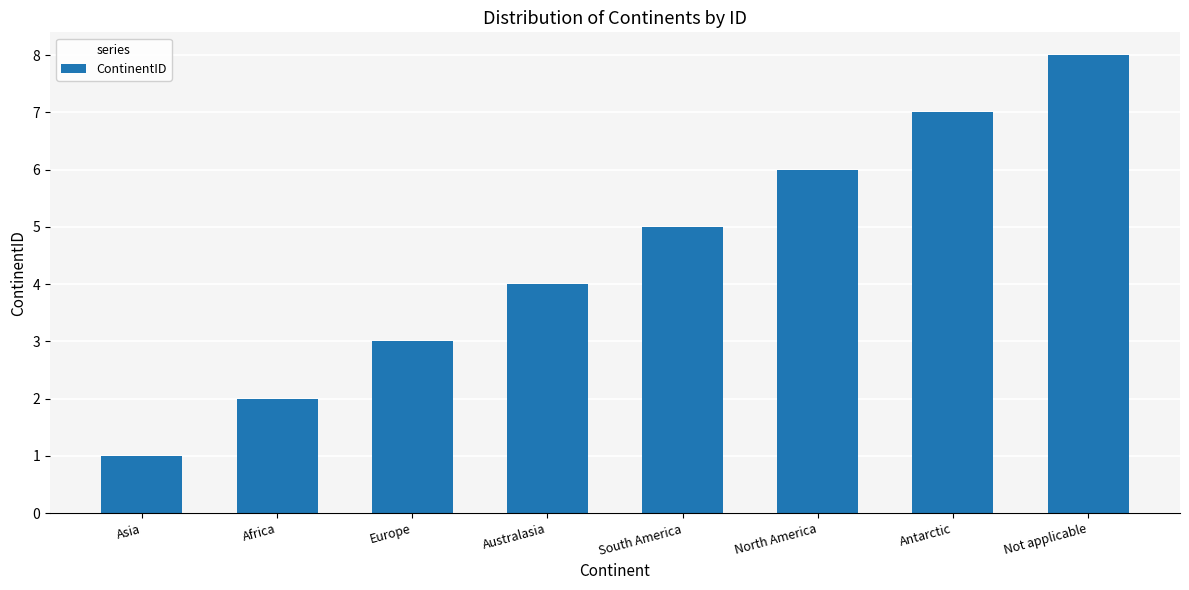

What is the difference between the values at South America and Europe?

2